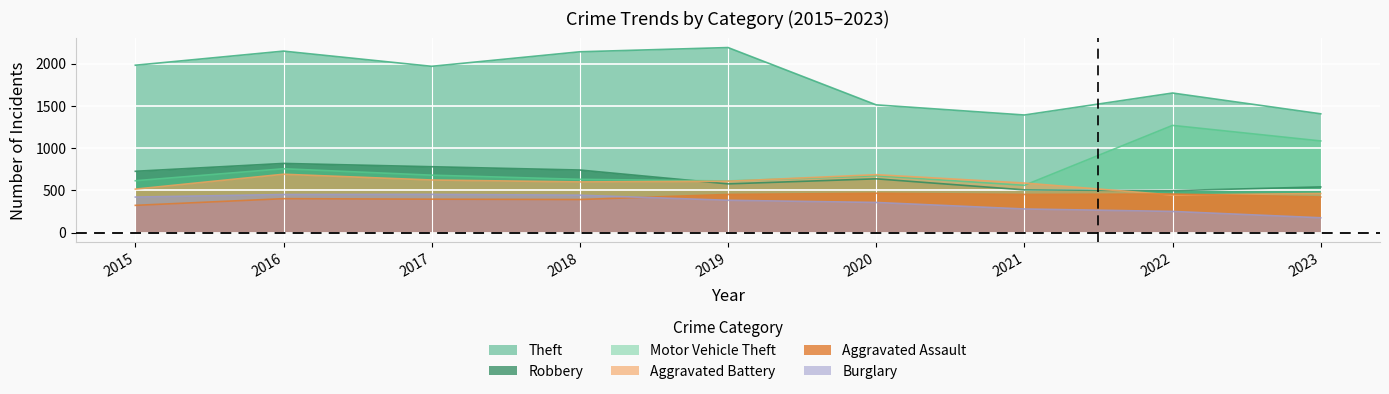

Reading left to right, transcribe all the data shown in this chart.

Theft: 2015=1981	2016=2148	2017=1968	2018=2140	2019=2190	2020=1512	2021=1392	2022=1652	2023=1406
Robbery: 2015=726	2016=819	2017=780	2018=741	2019=577	2020=637	2021=506	2022=497	2023=541
Motor Vehicle Theft: 2015=614	2016=756	2017=680	2018=631	2019=611	2020=673	2021=560	2022=1269	2023=1085
Aggravated Battery: 2015=515	2016=691	2017=623	2018=600	2019=608	2020=686	2021=587	2022=445	2023=463
Aggravated Assault: 2015=323	2016=402	2017=396	2018=392	2019=452	2020=466	2021=452	2022=457	2023=422
Burglary: 2015=421	2016=451	2017=453	2018=443	2019=383	2020=357	2021=280	2022=251	2023=176